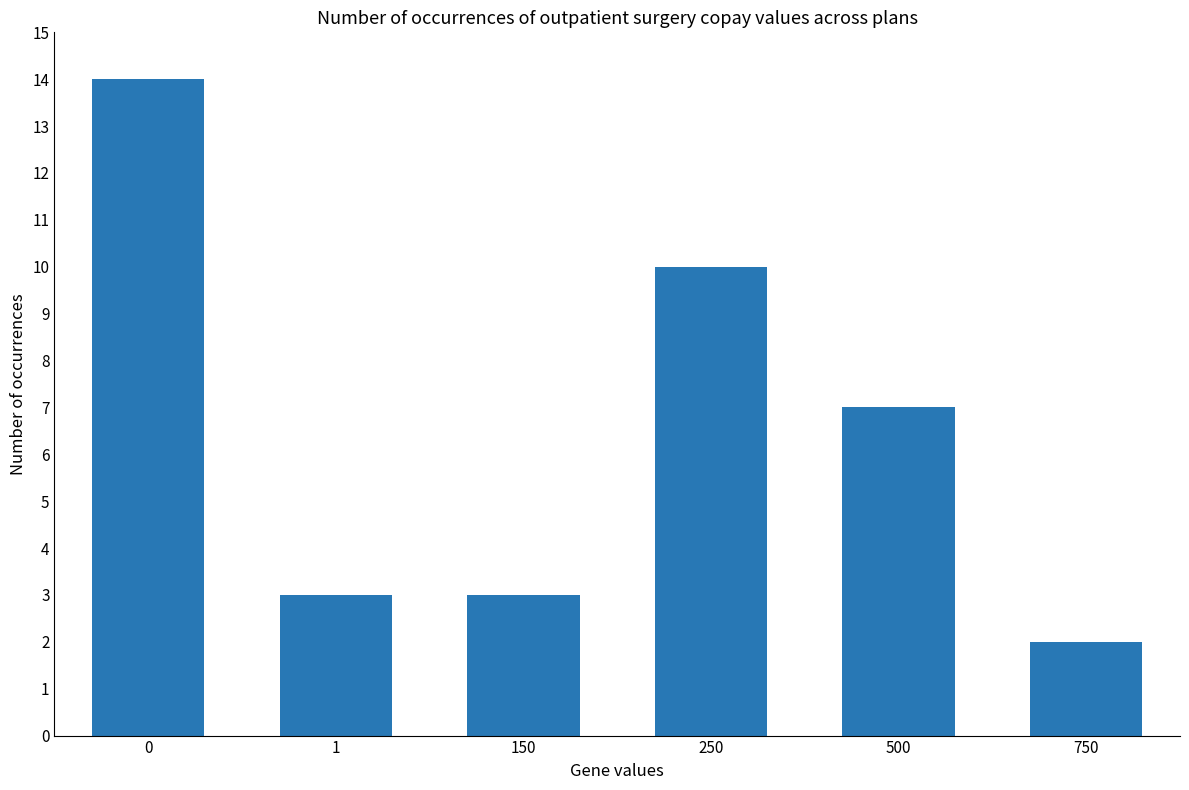

Reading left to right, list all the values displayed in this chart.

0=14	1=3	150=3	250=10	500=7	750=2